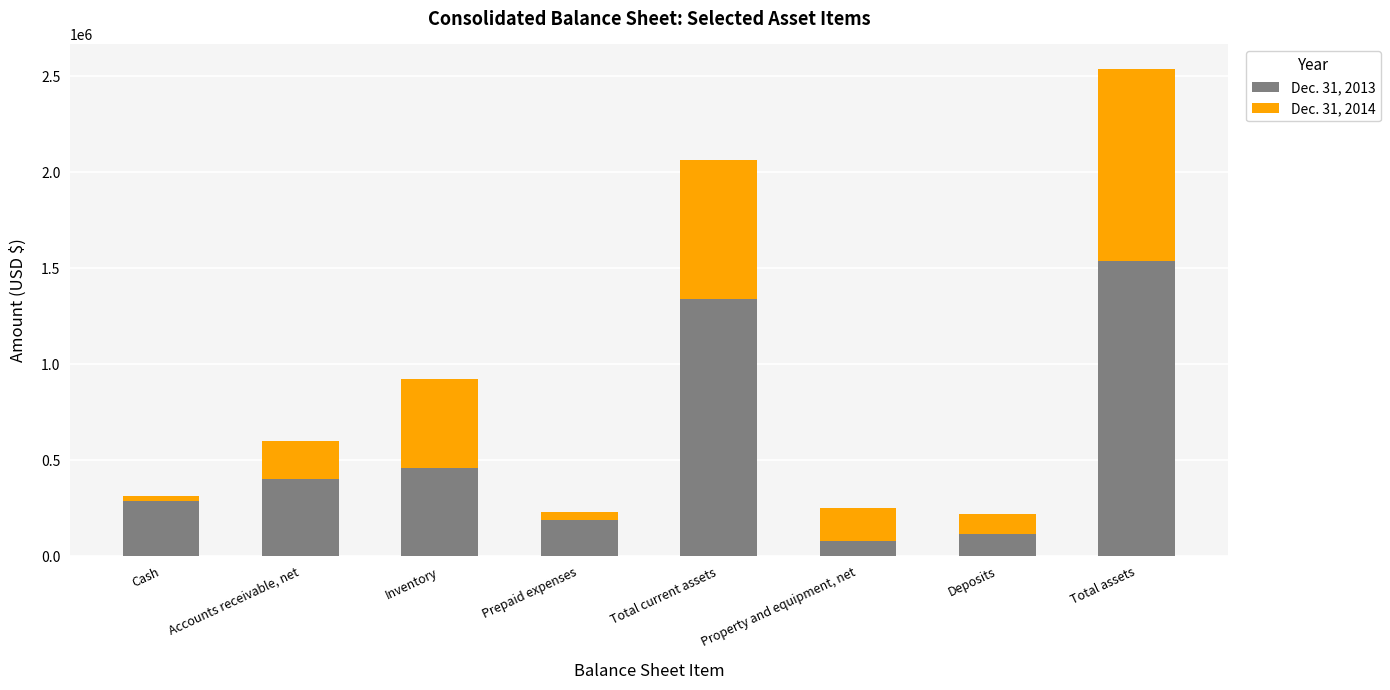

Count the number of categories in the chart.

8